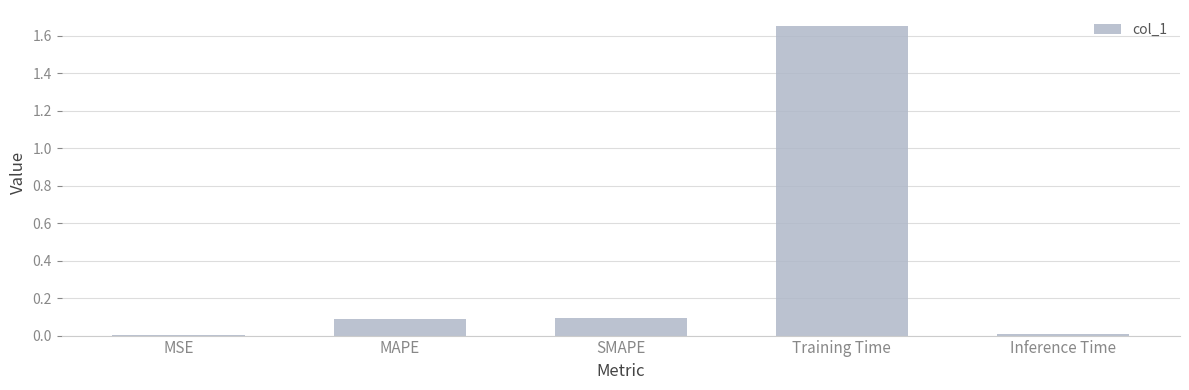

What is the sum of the values at MAPE and SMAPE?

0.2